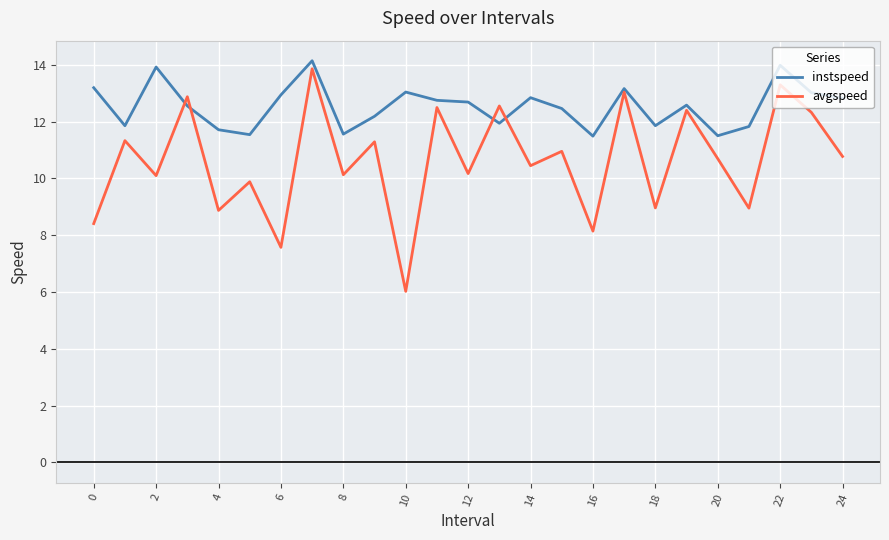

List the series in order of their overall mean, lowest first.

avgspeed, instspeed